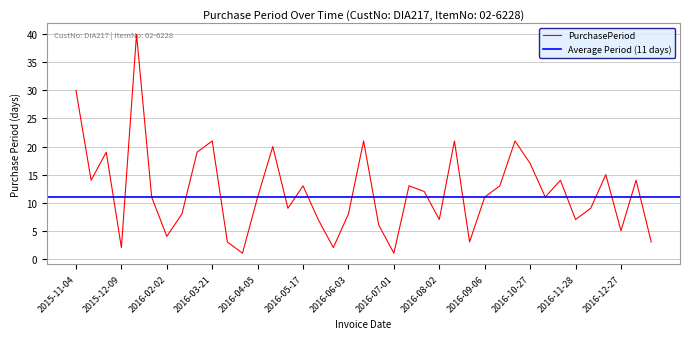

At which category does the data reach its first local valley?

2015-11-18